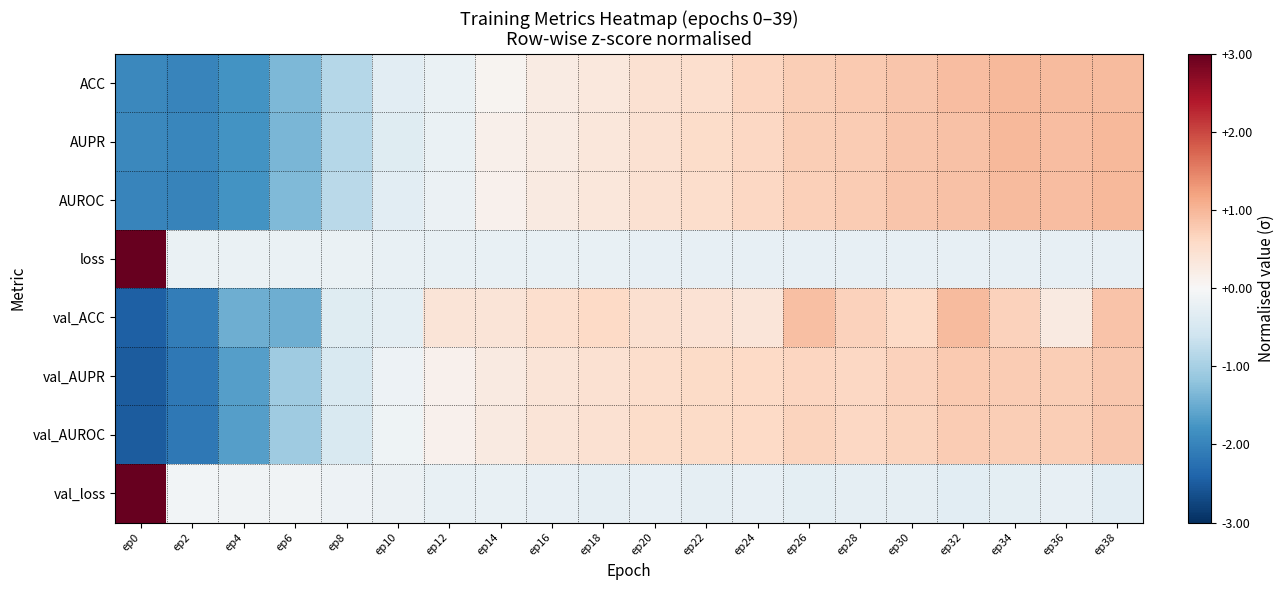

At which category does the chart reach its peak across all series?

ep0